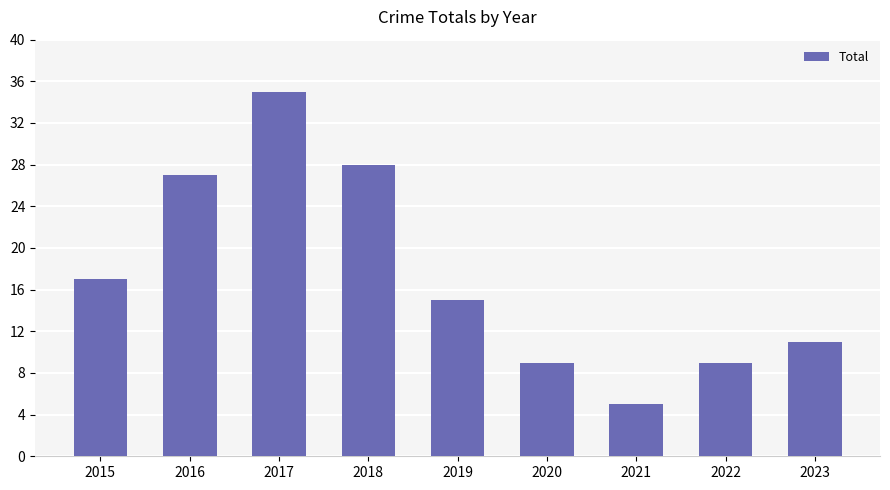

What is the value of the 8th bar from the left?

9